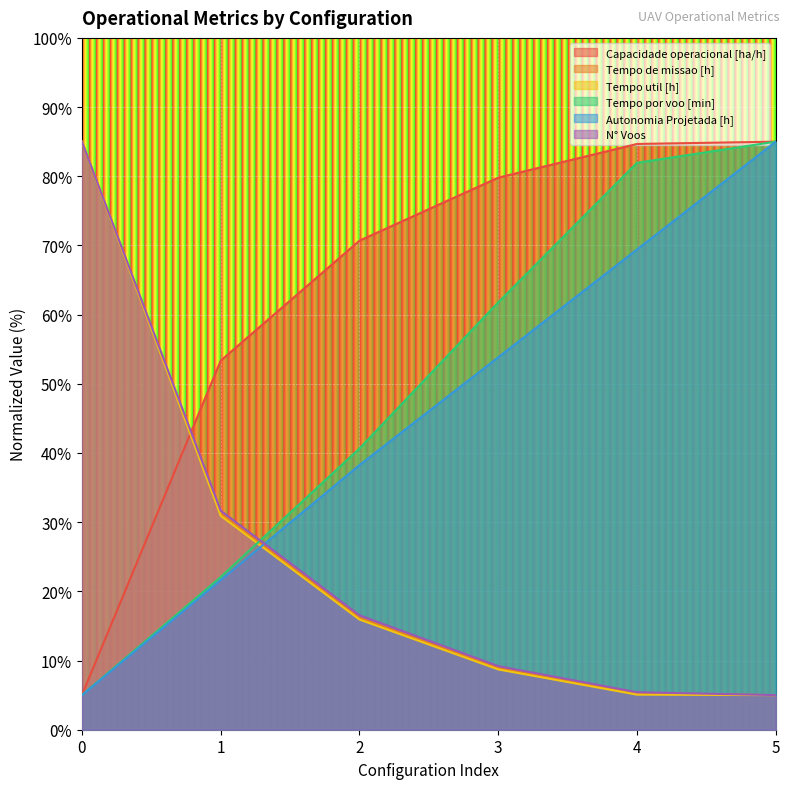

Count the number of categories in the chart.

6